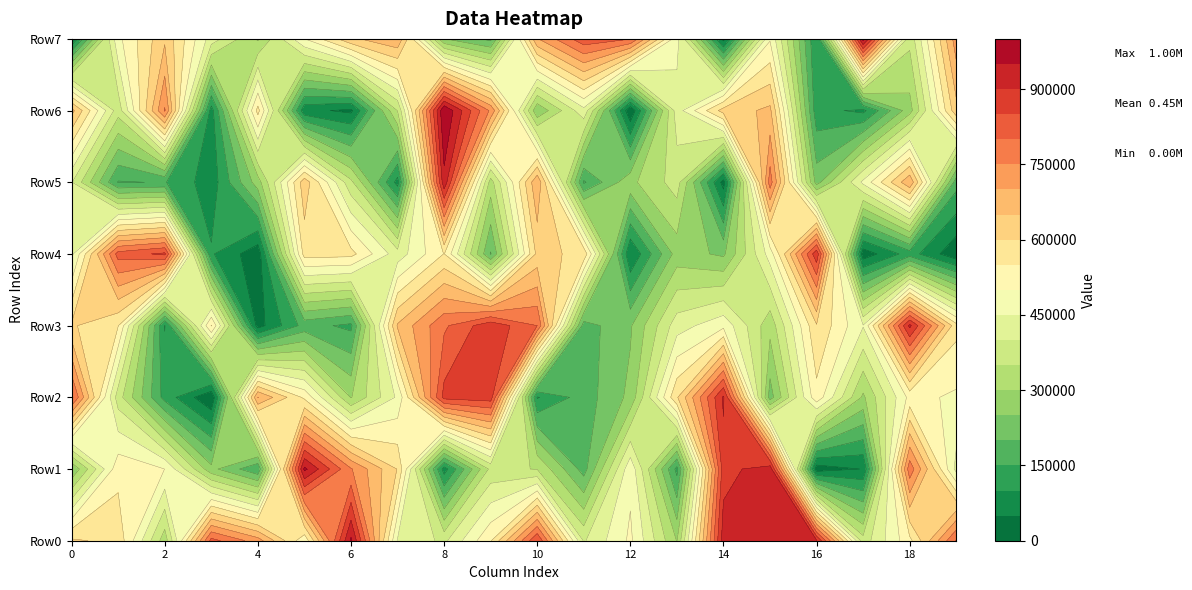

What is the difference between the maximum and minimum values in the 5 series?

906104